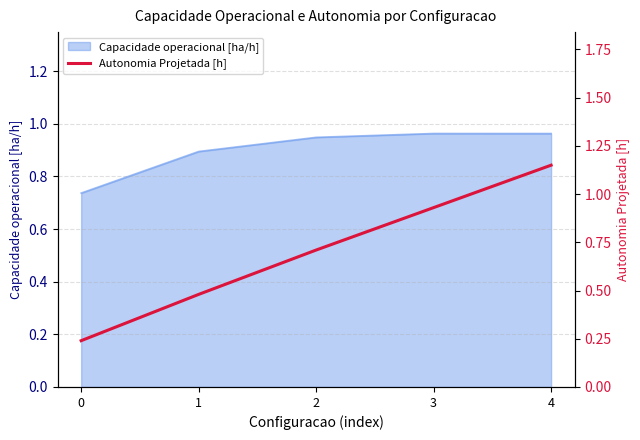

Reading left to right, extract all data points from this chart.

0.2	0.5	0.7	0.9	1.1